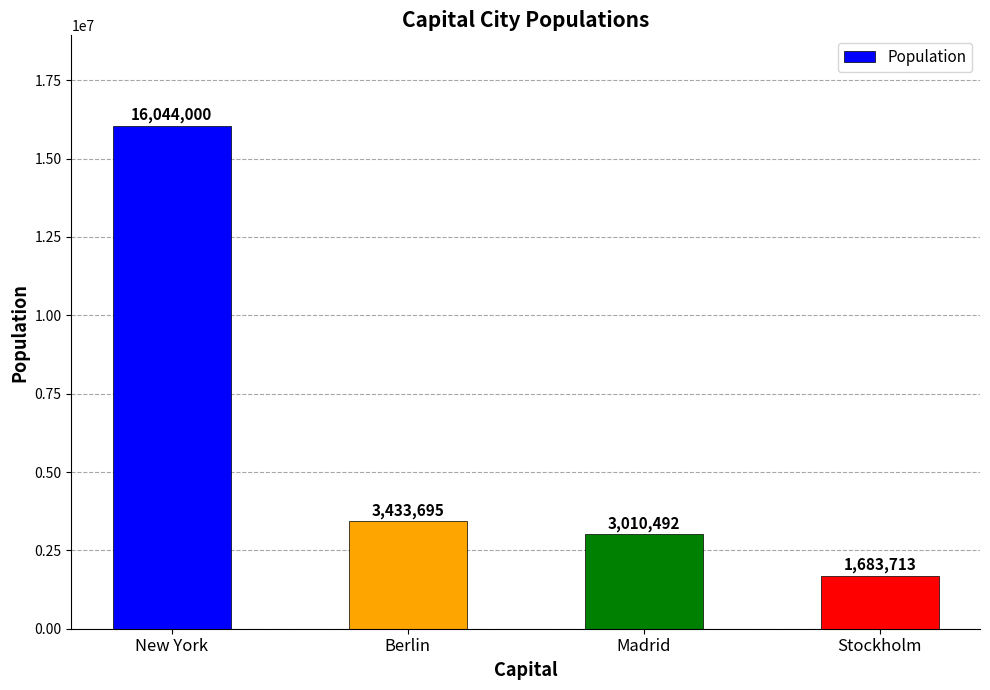

What is the change in value from Madrid to Stockholm?

-1326779